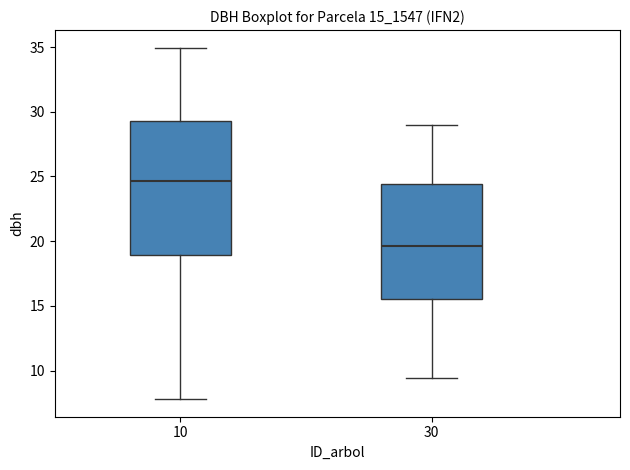

Comparing the boxes themselves (not the whiskers), which one is the tallest?

10